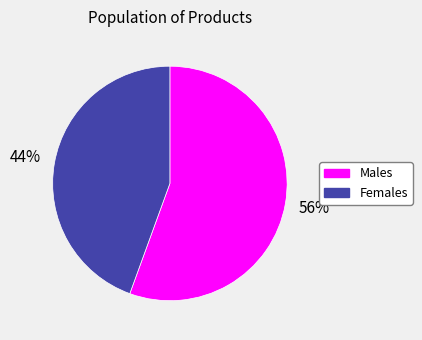

Is there a majority slice in this chart?

Yes